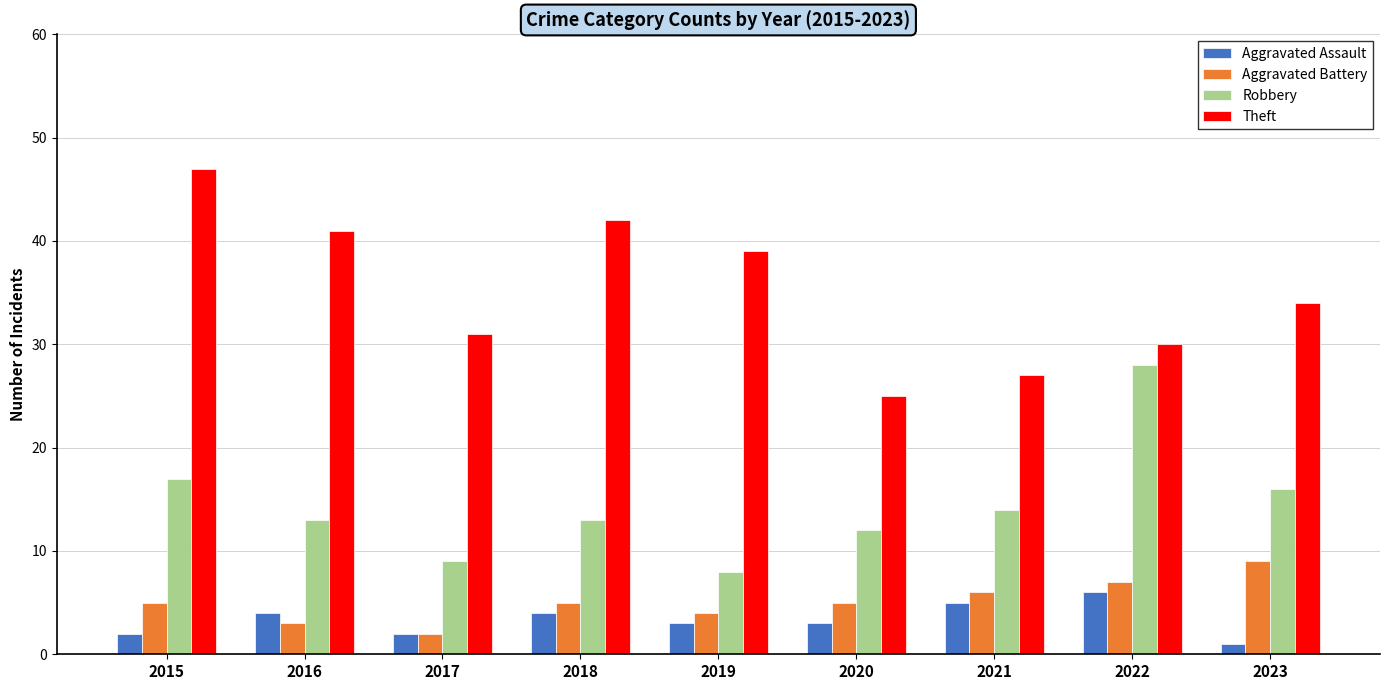

At 2018, list the series in order from smallest to largest.

Aggravated Assault, Aggravated Battery, Robbery, Theft